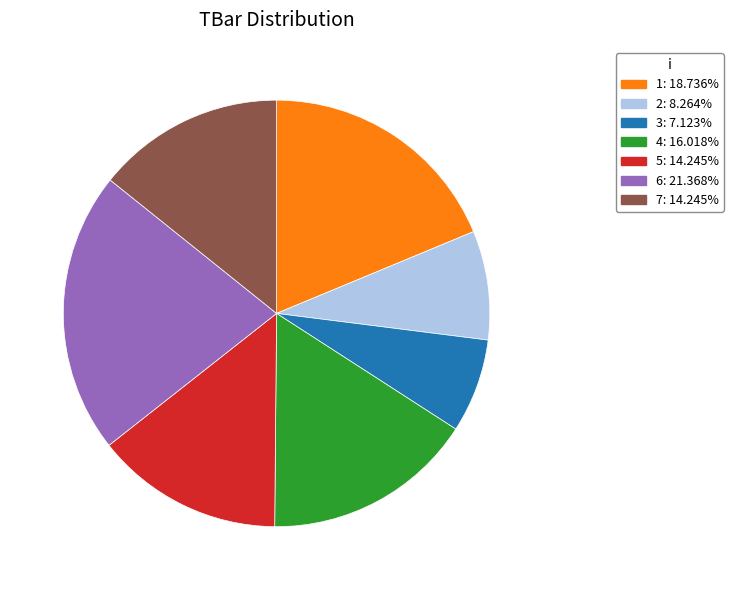

Approximately how many times larger is the value at 2 compared to 6?

0.4